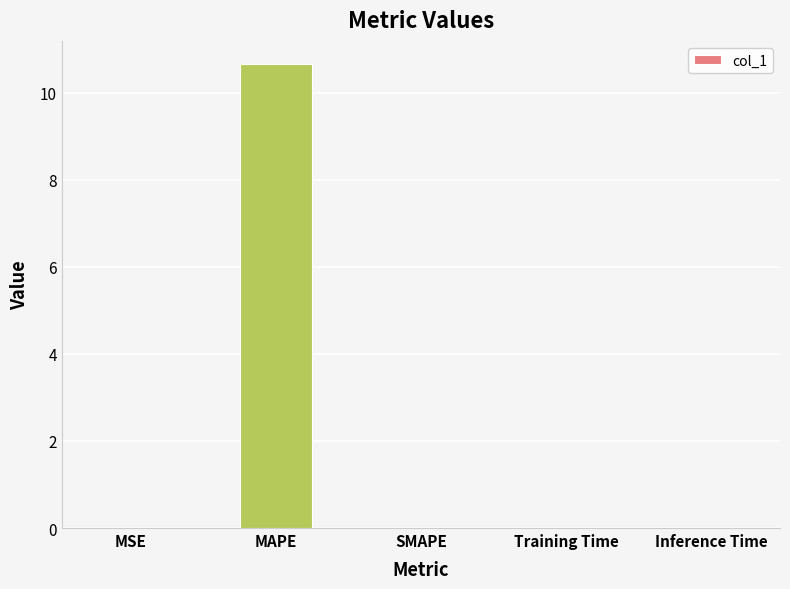

True or false: the data shows 14.3 at MAPE.

False